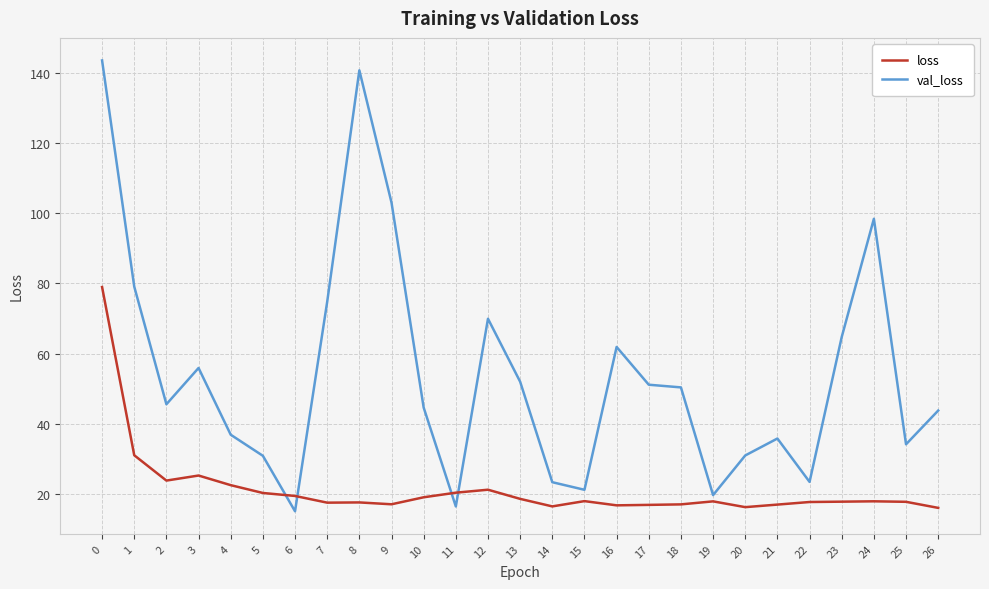

True or false: val_loss and loss intersect in this chart.

True